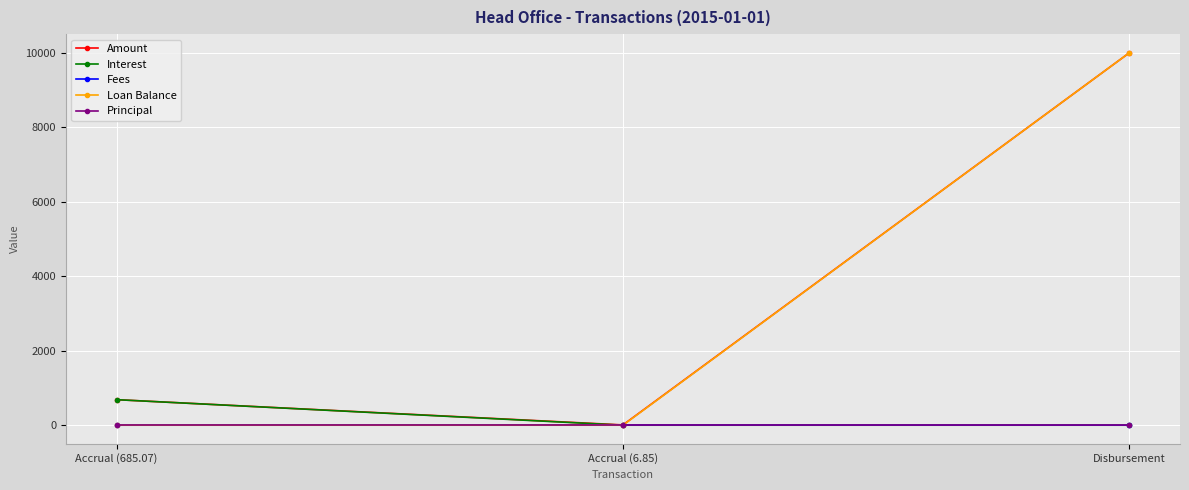

What is the value of the Amount point at the 3rd from the left?

10000.0